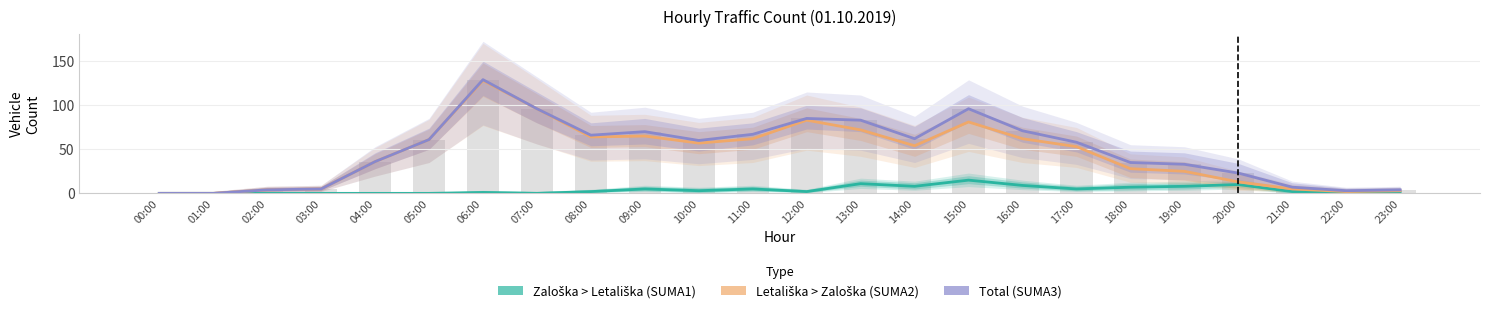

What are all the series names shown in the legend?

Zaloška > Letališka (SUMA1), Letališka > Zaloška (SUMA2), Total (SUMA3)